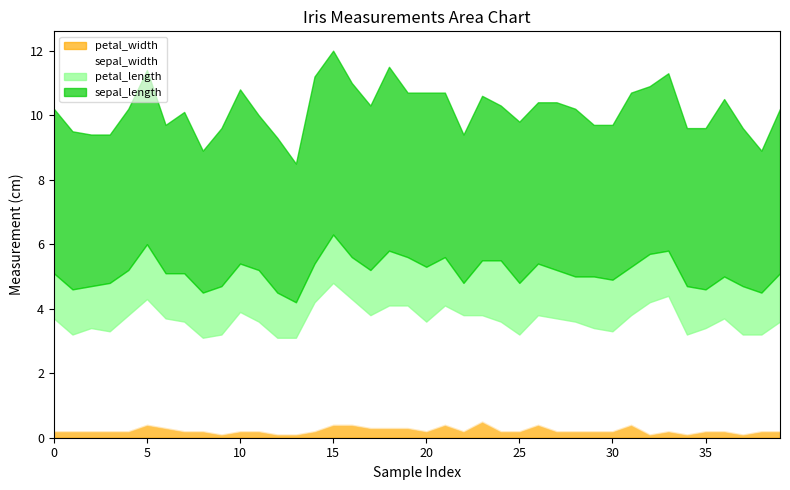

Reading left to right, extract all data points from this chart.

petal_length: 0=1.4	1=1.4	2=1.3	3=1.5	4=1.4	5=1.7	6=1.4	7=1.5	8=1.4	9=1.5	10=1.5	11=1.6	12=1.4	13=1.1	14=1.2	15=1.5	16=1.3	17=1.4	18=1.7	19=1.5	20=1.7	21=1.5	22=1.0	23=1.7	24=1.9	25=1.6	26=1.6	27=1.5	28=1.4	29=1.6	30=1.6	31=1.5	32=1.5	33=1.4	34=1.5	35=1.2	36=1.3	37=1.5	38=1.3	39=1.5
sepal_length: 0=5.1	1=4.9	2=4.7	3=4.6	4=5.0	5=5.4	6=4.6	7=5.0	8=4.4	9=4.9	10=5.4	11=4.8	12=4.8	13=4.3	14=5.8	15=5.7	16=5.4	17=5.1	18=5.7	19=5.1	20=5.4	21=5.1	22=4.6	23=5.1	24=4.8	25=5.0	26=5.0	27=5.2	28=5.2	29=4.7	30=4.8	31=5.4	32=5.2	33=5.5	34=4.9	35=5.0	36=5.5	37=4.9	38=4.4	39=5.1
sepal_width: 0=3.5	1=3.0	2=3.2	3=3.1	4=3.6	5=3.9	6=3.4	7=3.4	8=2.9	9=3.1	10=3.7	11=3.4	12=3.0	13=3.0	14=4.0	15=4.4	16=3.9	17=3.5	18=3.8	19=3.8	20=3.4	21=3.7	22=3.6	23=3.3	24=3.4	25=3.0	26=3.4	27=3.5	28=3.4	29=3.2	30=3.1	31=3.4	32=4.1	33=4.2	34=3.1	35=3.2	36=3.5	37=3.1	38=3.0	39=3.4
petal_width: 0=0.2	1=0.2	2=0.2	3=0.2	4=0.2	5=0.4	6=0.3	7=0.2	8=0.2	9=0.1	10=0.2	11=0.2	12=0.1	13=0.1	14=0.2	15=0.4	16=0.4	17=0.3	18=0.3	19=0.3	20=0.2	21=0.4	22=0.2	23=0.5	24=0.2	25=0.2	26=0.4	27=0.2	28=0.2	29=0.2	30=0.2	31=0.4	32=0.1	33=0.2	34=0.1	35=0.2	36=0.2	37=0.1	38=0.2	39=0.2